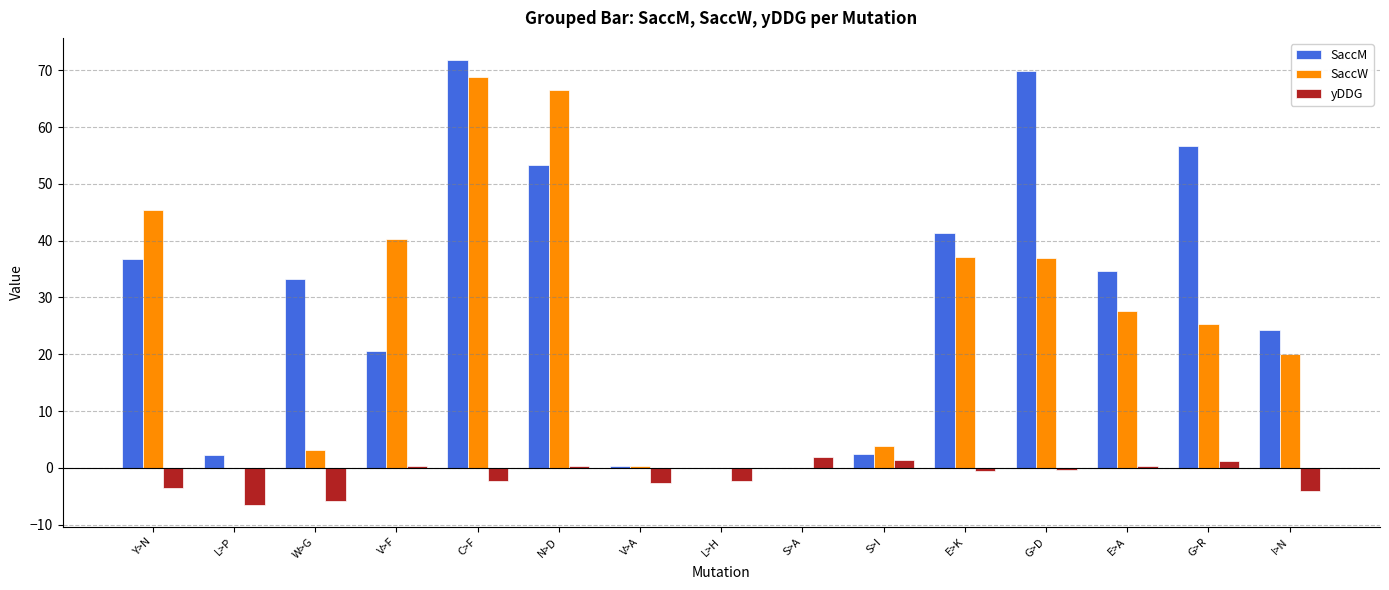

What is the highest value of the SaccM series?

71.8